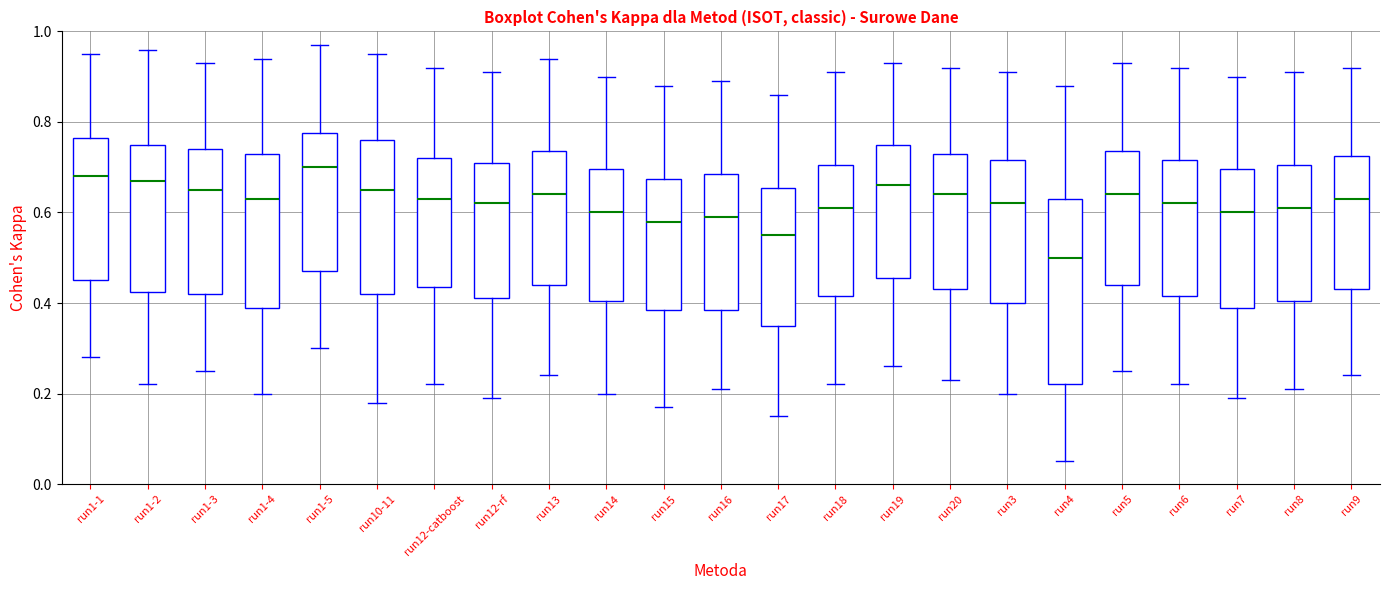

Reading left to right, read every box against the y-axis: the position of its median line, the range the box covers, and the ends of its whiskers. The values are not printed on the chart, so give them approximately, as read against the axis.

run1-1: median 0.68, box 0.46 to 0.76, whiskers 0.28 to 0.96
run1-2: median 0.68, box 0.42 to 0.76, whiskers 0.22 to 0.96
run1-3: median 0.66, box 0.42 to 0.74, whiskers 0.26 to 0.94
run1-4: median 0.64, box 0.40 to 0.74, whiskers 0.20 to 0.94
run1-5: median 0.70, box 0.48 to 0.78, whiskers 0.30 to 0.98
run10-11: median 0.66, box 0.42 to 0.76, whiskers 0.18 to 0.96
run12-catboost: median 0.64, box 0.44 to 0.72, whiskers 0.22 to 0.92
run12-rf: median 0.62, box 0.42 to 0.72, whiskers 0.20 to 0.92
run13: median 0.64, box 0.44 to 0.74, whiskers 0.24 to 0.94
run14: median 0.60, box 0.40 to 0.70, whiskers 0.20 to 0.90
run15: median 0.58, box 0.38 to 0.68, whiskers 0.18 to 0.88
run16: median 0.60, box 0.38 to 0.68, whiskers 0.22 to 0.90
run17: median 0.56, box 0.36 to 0.66, whiskers 0.16 to 0.86
run18: median 0.62, box 0.42 to 0.70, whiskers 0.22 to 0.92
run19: median 0.66, box 0.46 to 0.76, whiskers 0.26 to 0.94
run20: median 0.64, box 0.44 to 0.74, whiskers 0.24 to 0.92
run3: median 0.62, box 0.40 to 0.72, whiskers 0.20 to 0.92
run4: median 0.50, box 0.22 to 0.64, whiskers 0.06 to 0.88
run5: median 0.64, box 0.44 to 0.74, whiskers 0.26 to 0.94
run6: median 0.62, box 0.42 to 0.72, whiskers 0.22 to 0.92
run7: median 0.60, box 0.40 to 0.70, whiskers 0.20 to 0.90
run8: median 0.62, box 0.40 to 0.70, whiskers 0.22 to 0.92
run9: median 0.64, box 0.44 to 0.72, whiskers 0.24 to 0.92